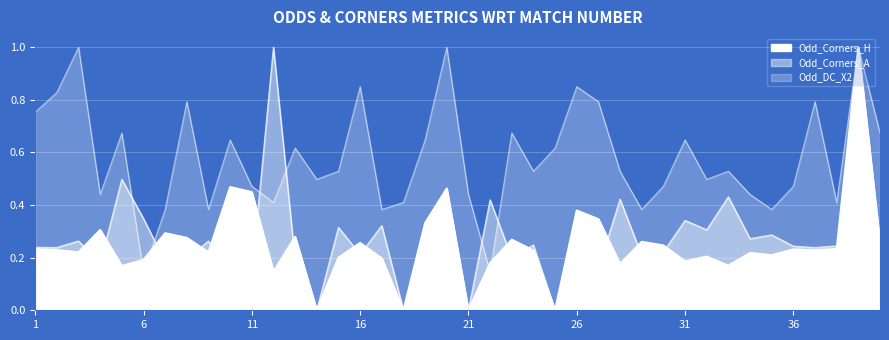

Which category has the lowest value across all series?

14